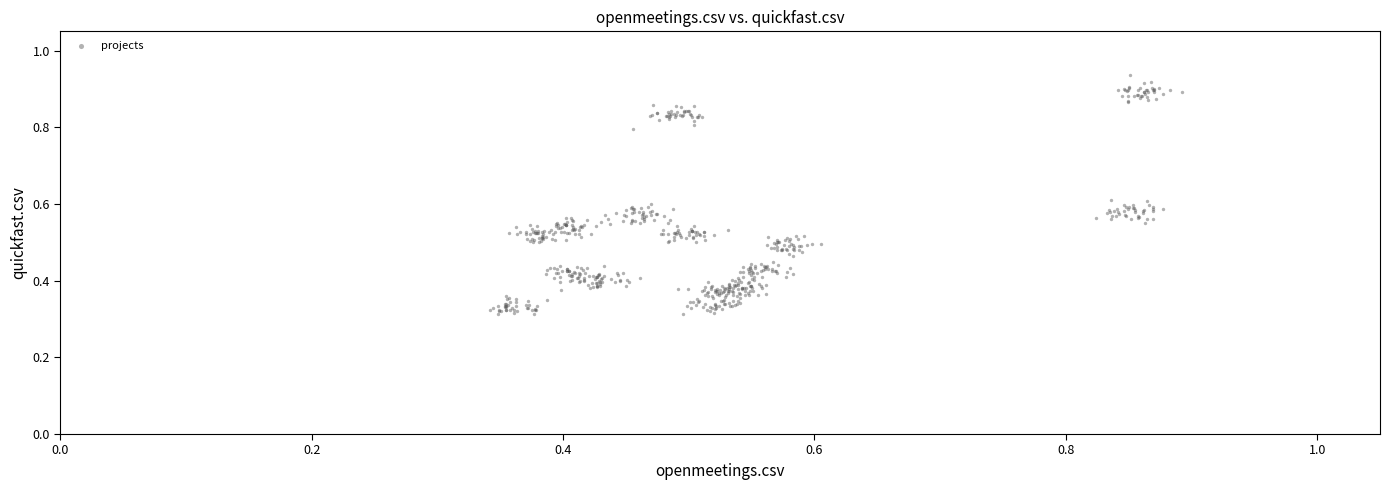

Count the number of points in this scatter plot.

600